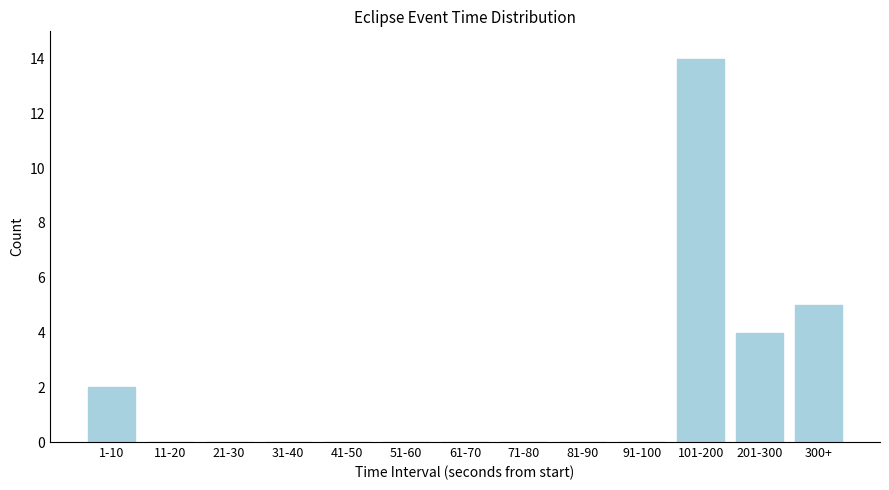

Reading right to left, extract all data points from this chart.

300+=5	201-300=4	101-200=14	91-100=0	81-90=0	71-80=0	61-70=0	51-60=0	41-50=0	31-40=0	21-30=0	11-20=0	1-10=2